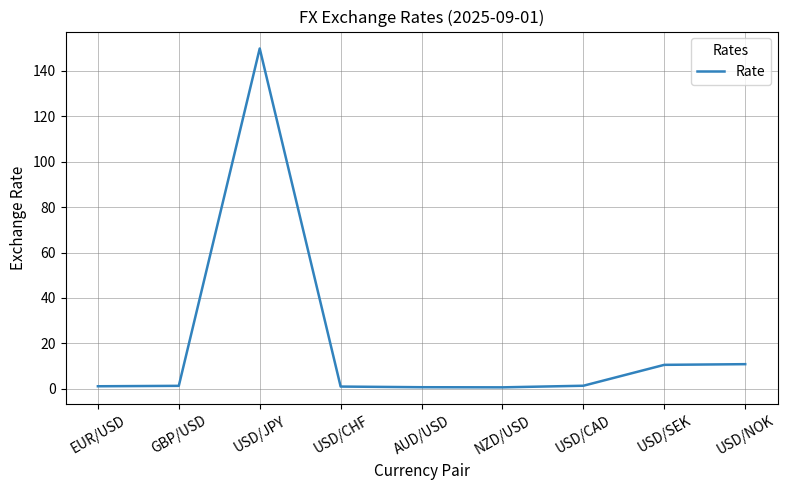

The value at USD/JPY is 251.2. True or false?

False